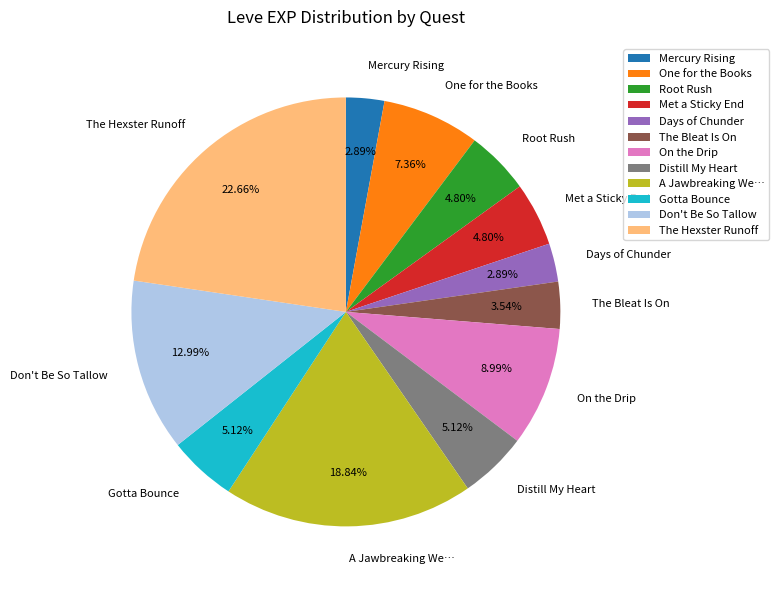

How many segments does this pie chart have?

12